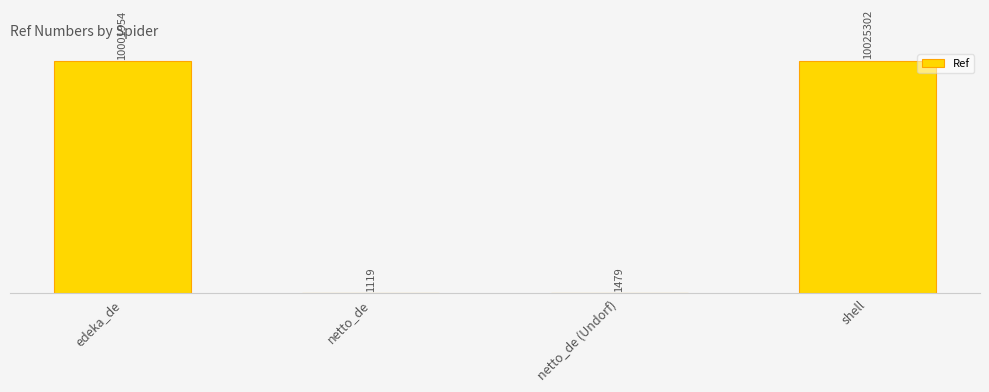

What is the approximate value at shell, to the nearest 100?

10025300